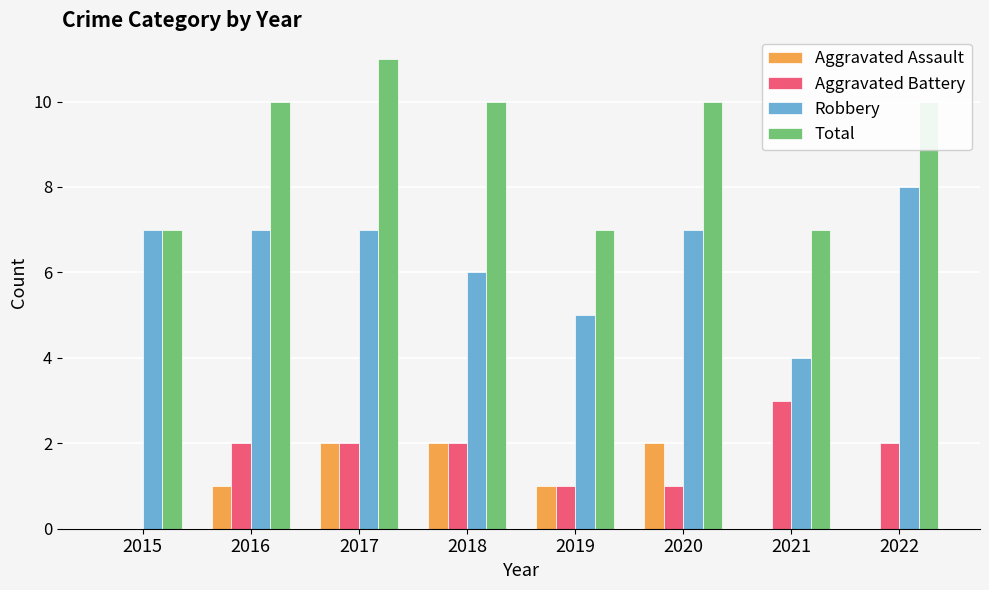

Are the bars grouped side by side (vs. stacked)?

Yes